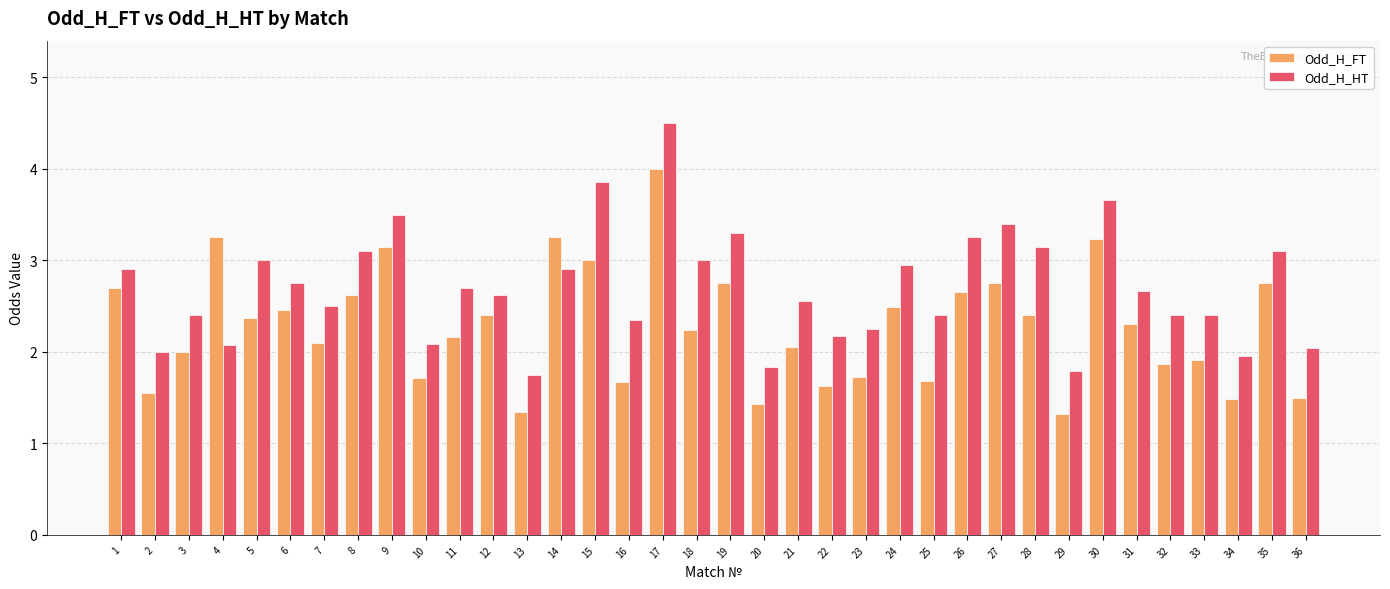

The value of Odd_H_FT at 7 is 2.1. True or false?

True